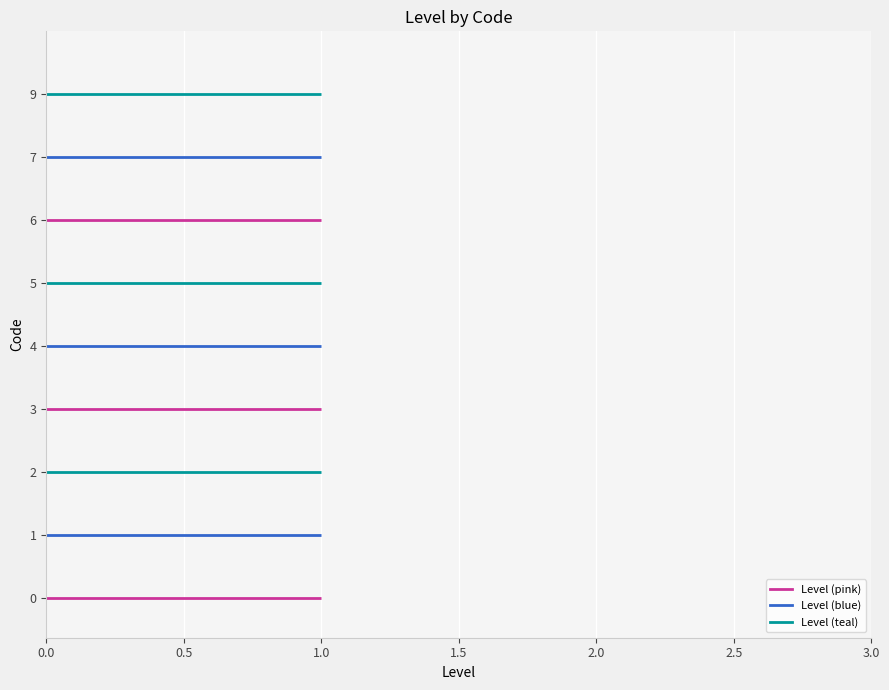

The value of Code 0 at 0.0 is 0. True or false?

True